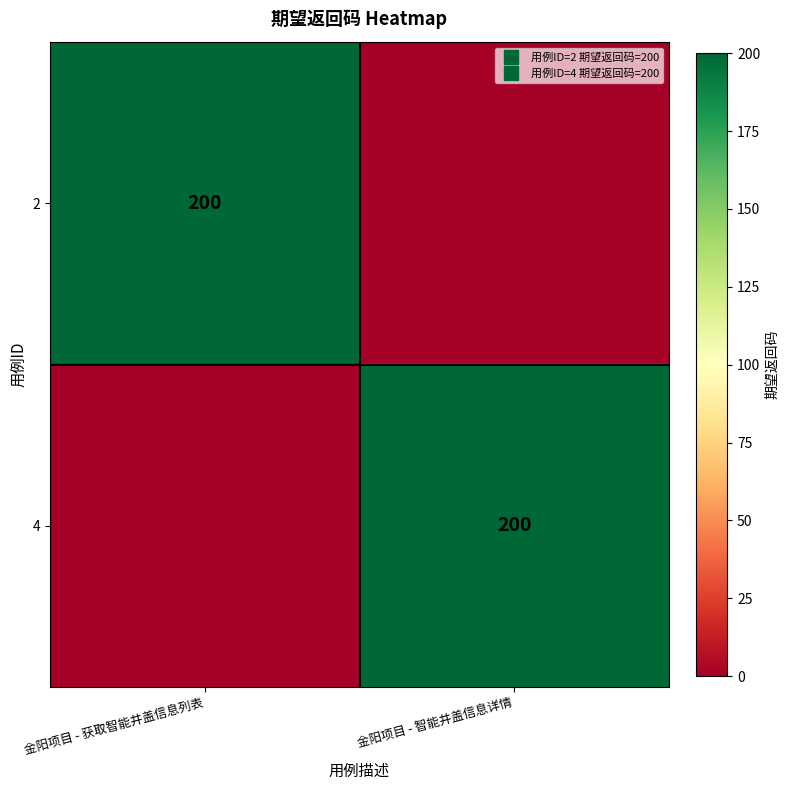

At 金阳项目 - 智能井盖信息详情, list the series in order from smallest to largest.

2, 4